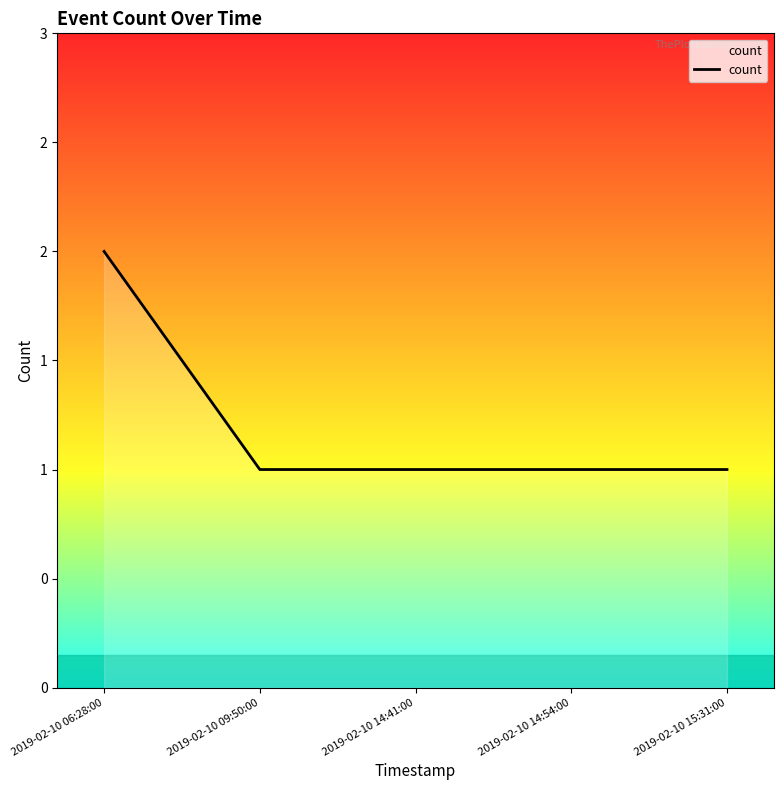

What is the sum of the values at 2019-02-10 14:41:00 and 2019-02-10 09:50:00?

2